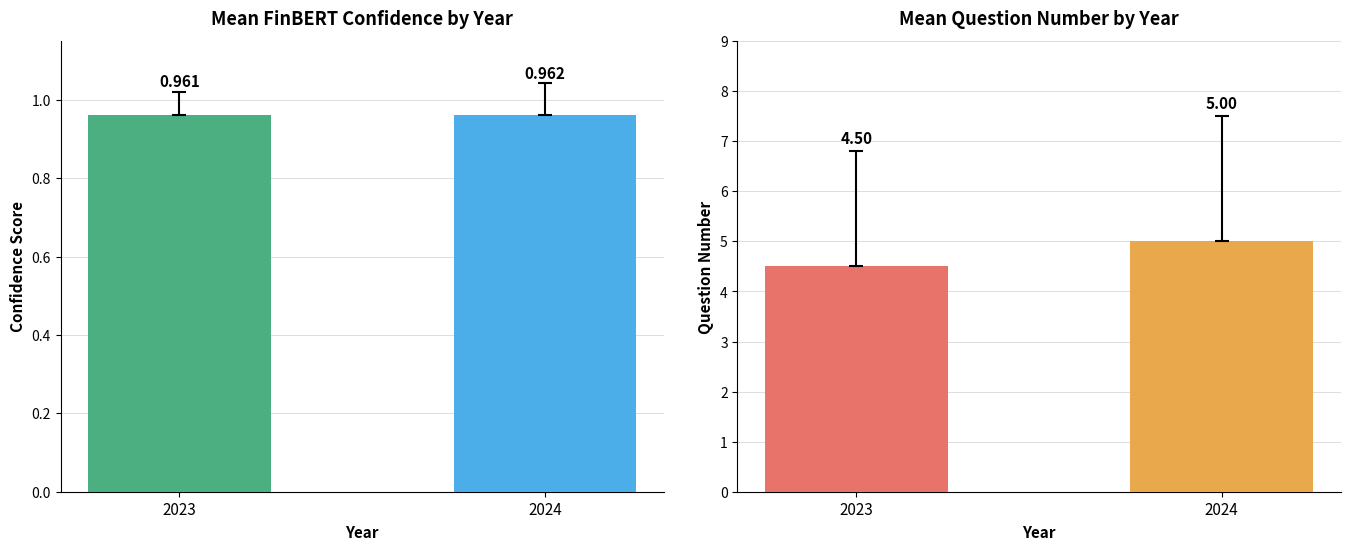

List the labels in order of avg_finbert_confidence value, smallest first.

2023, 2024